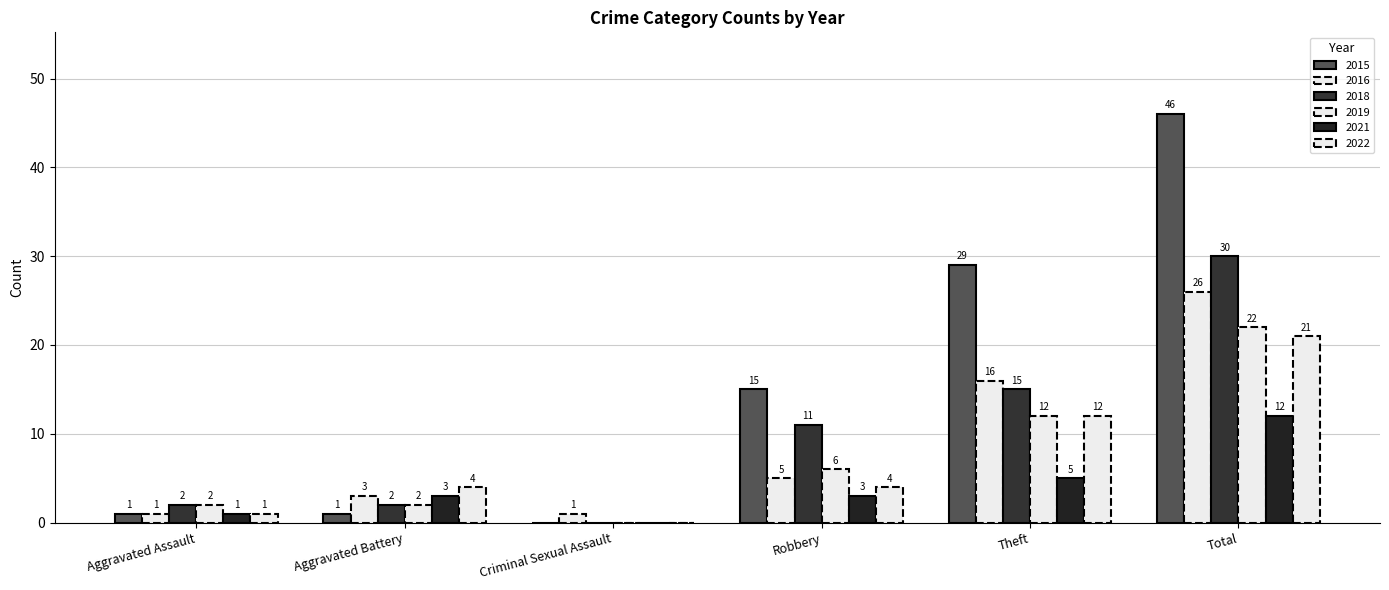

Is it true that 2019 equals 6 at Robbery?

True